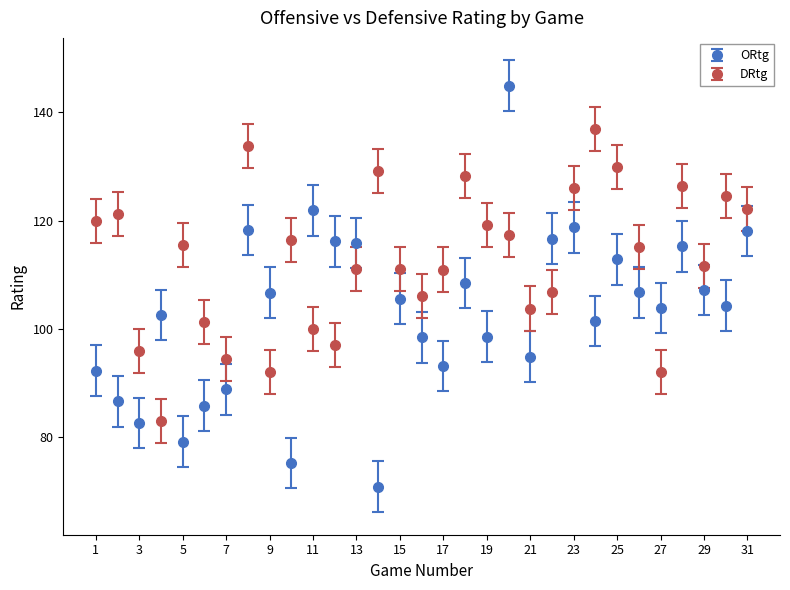

Which series has the largest total across all categories?

DRtg